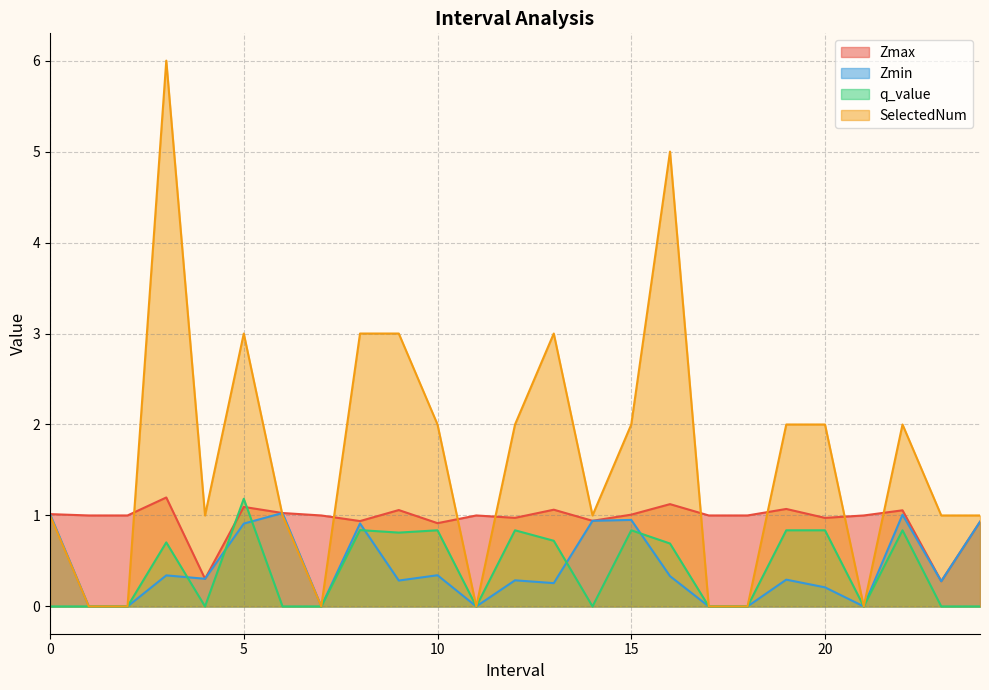

What is the sum of all Zmin values?

10.6